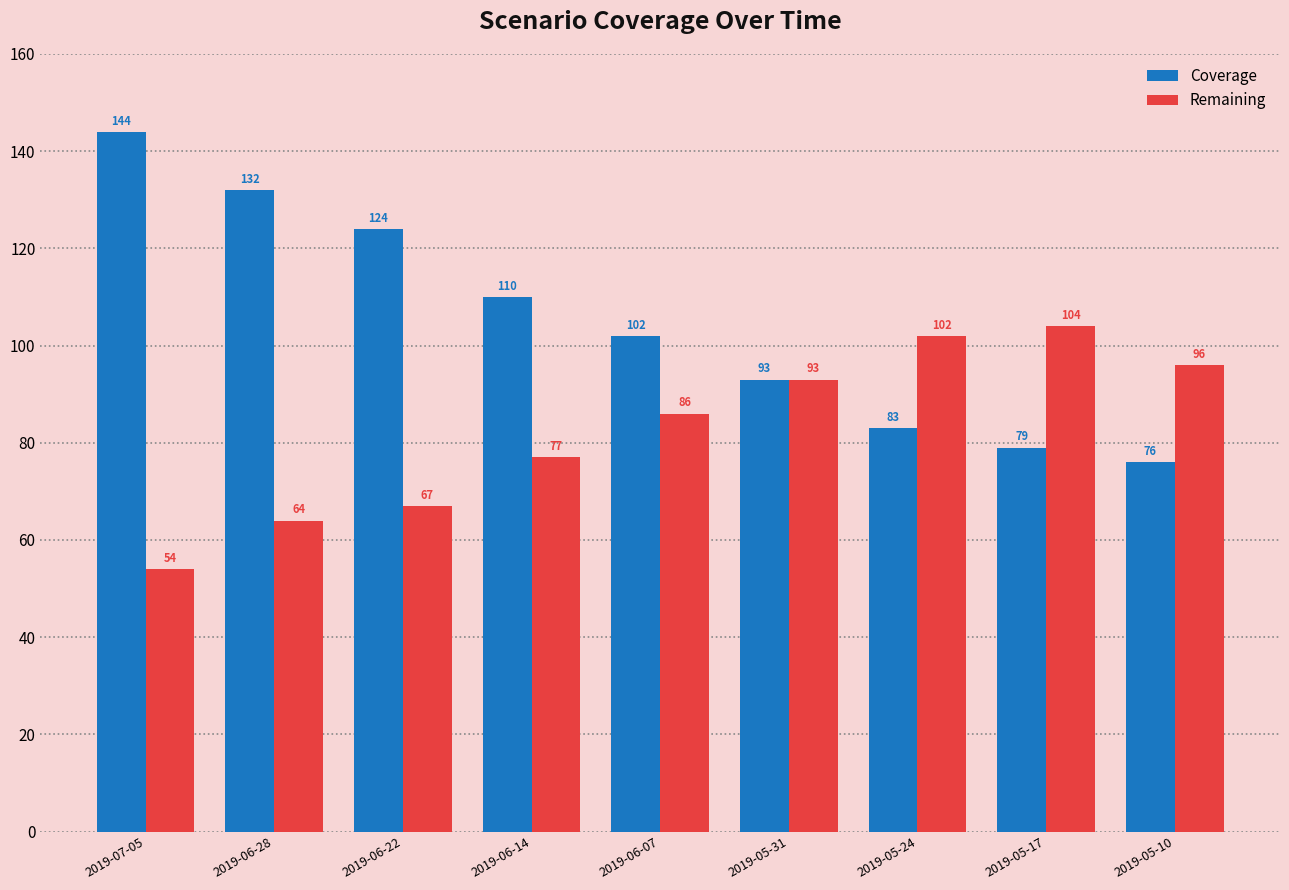

Which series has the largest range (max minus min)?

Coverage